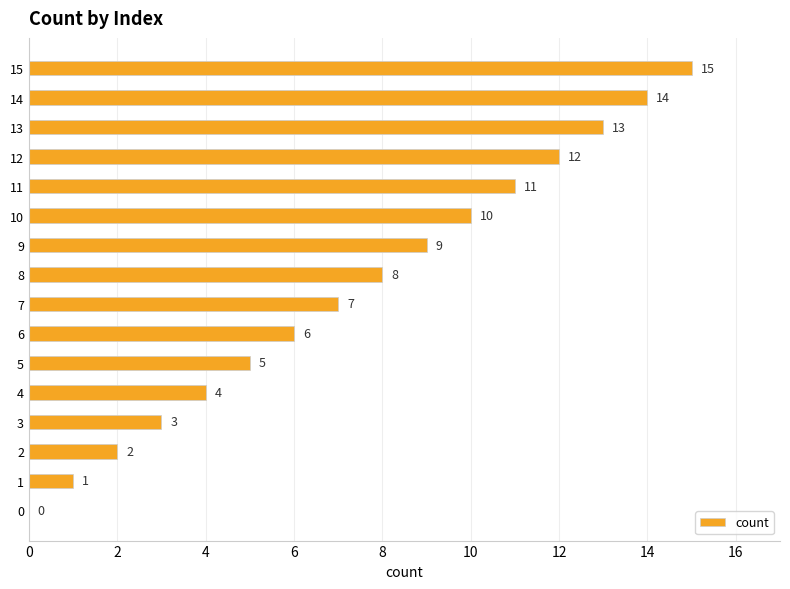

Are the bars grouped side by side (vs. stacked)?

No